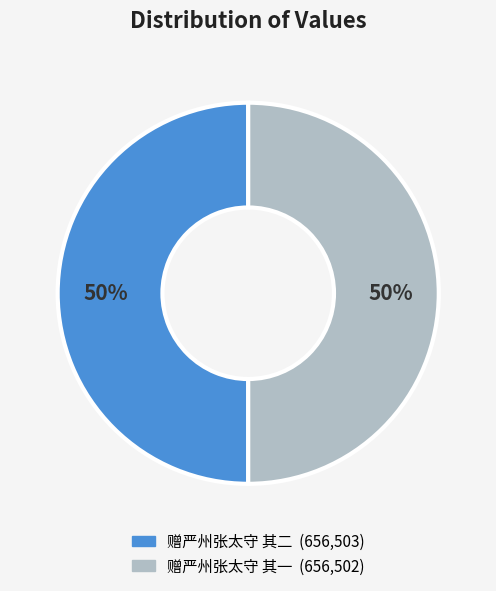

Combined, do 赠严州张太守 其二 and 赠严州张太守 其一 account for over 50%?

Yes